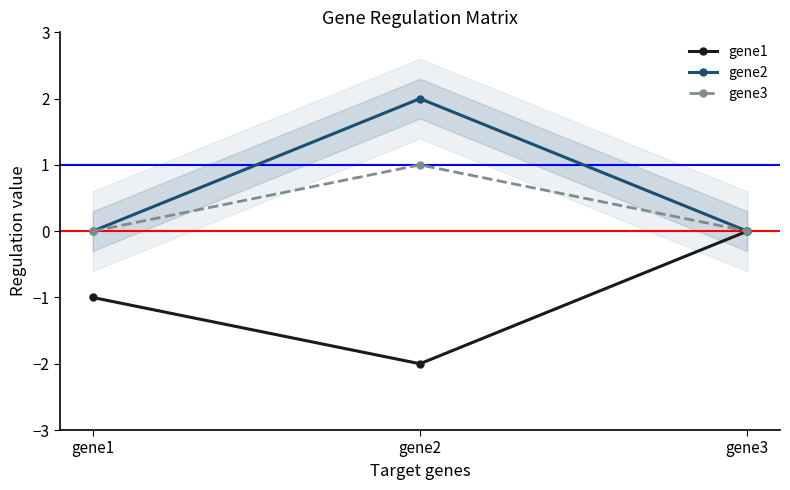

Where does the gene1 series first go above -1?

gene3